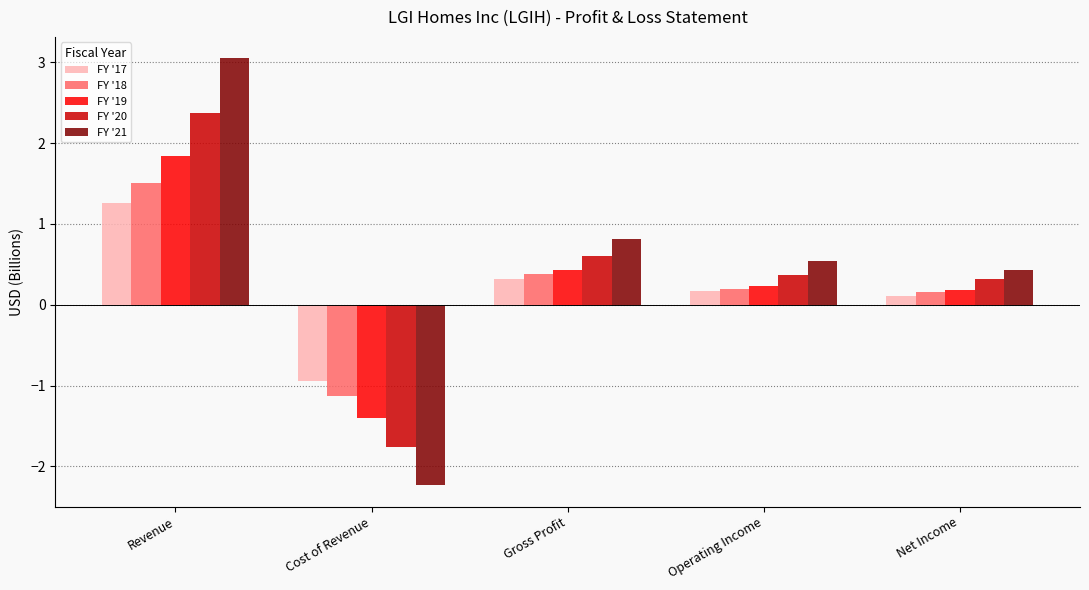

The value of FY '21 at Net Income is 0.7. True or false?

False